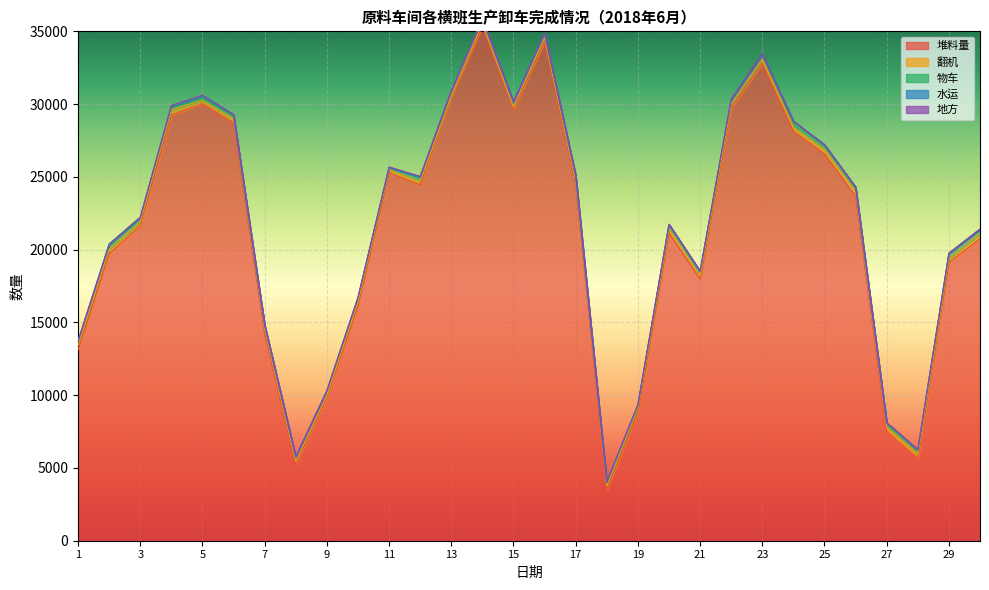

Where is 物车 nearest to the value 253?

16